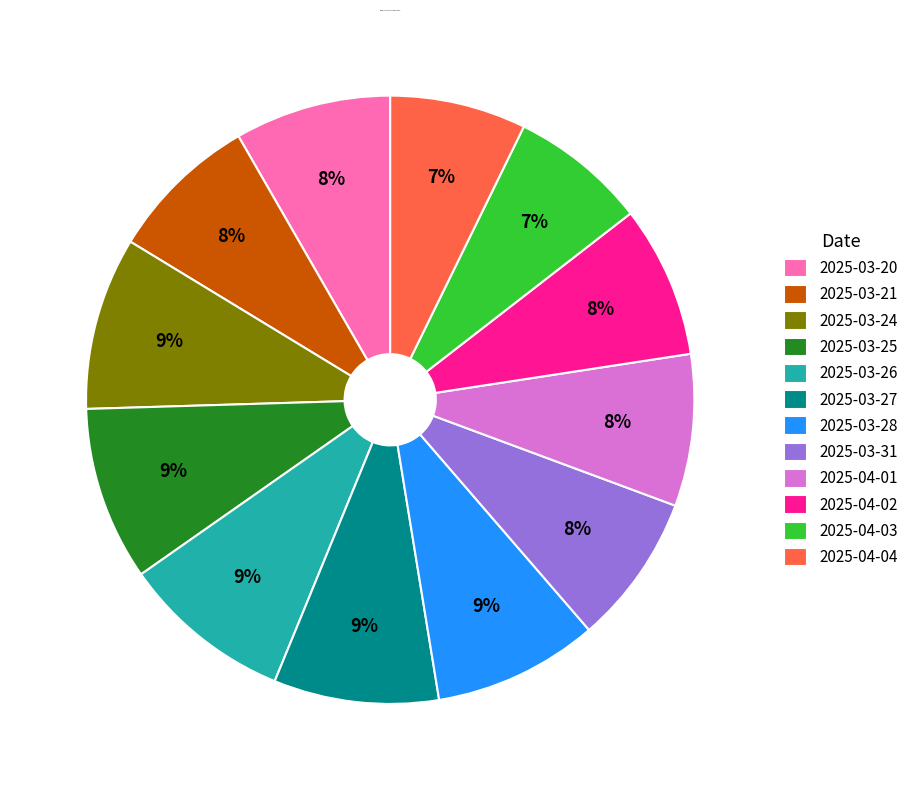

Approximately how many times larger is the value at 2025-03-20 compared to 2025-03-25?

0.9